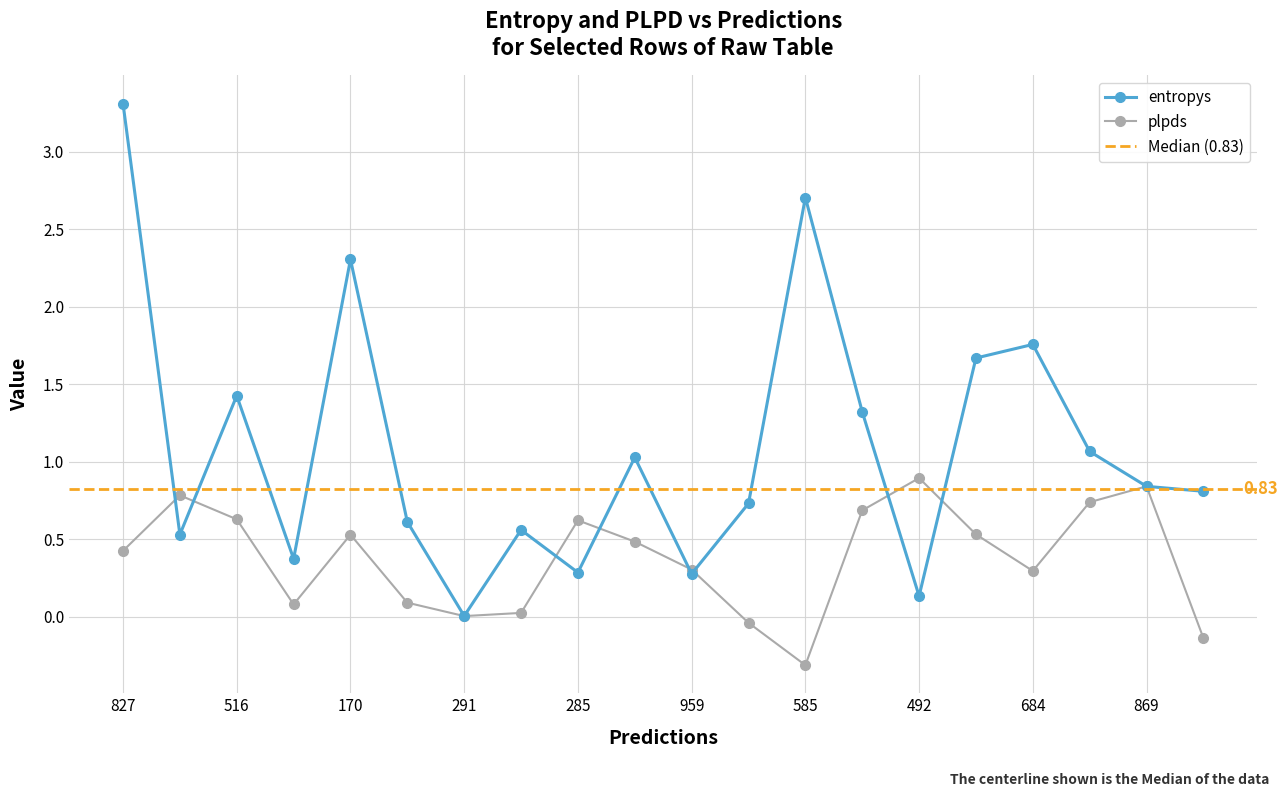

What is the sum of all plpds values?

7.5